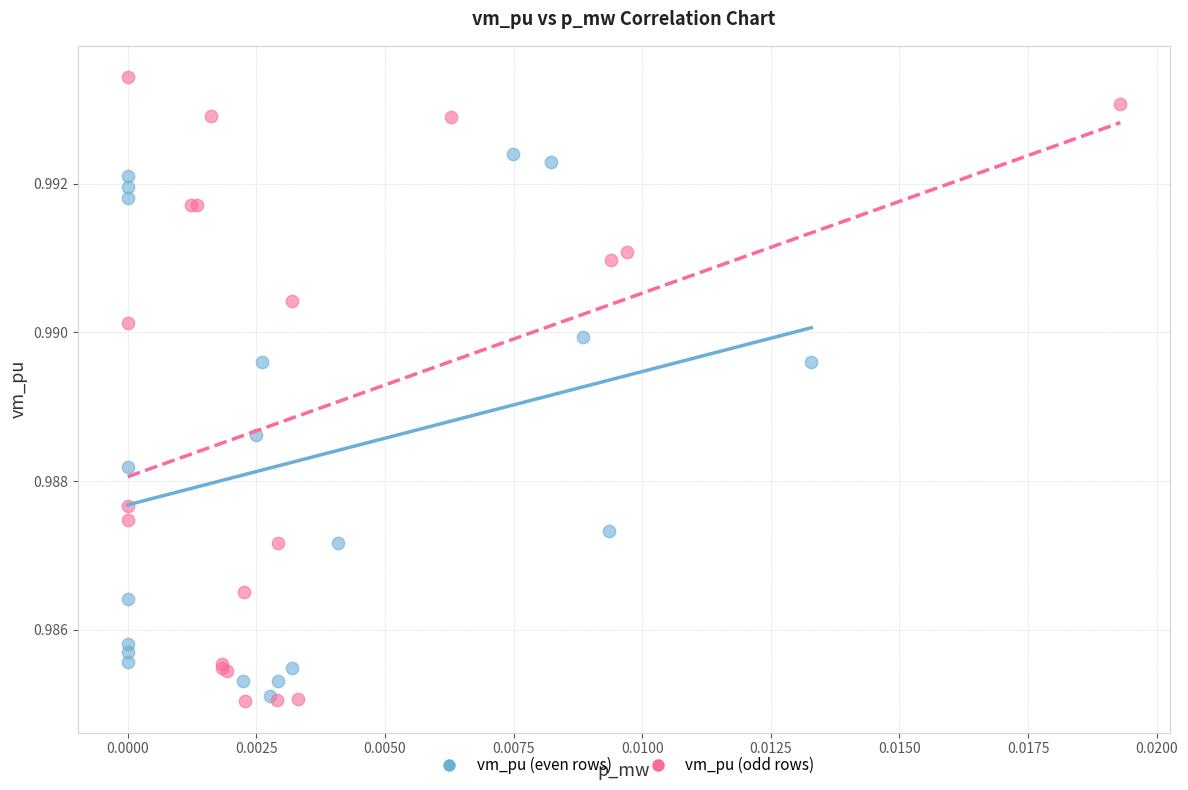

Which series has the largest Y range (max minus min)?

vm_pu (odd rows)